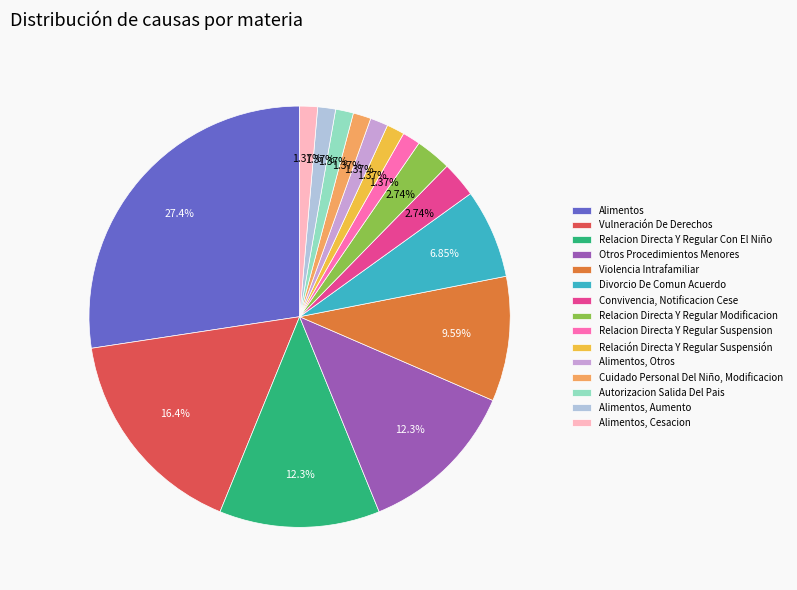

To the nearest percent, what percentage of the pie is Vulneración De Derechos?

16%